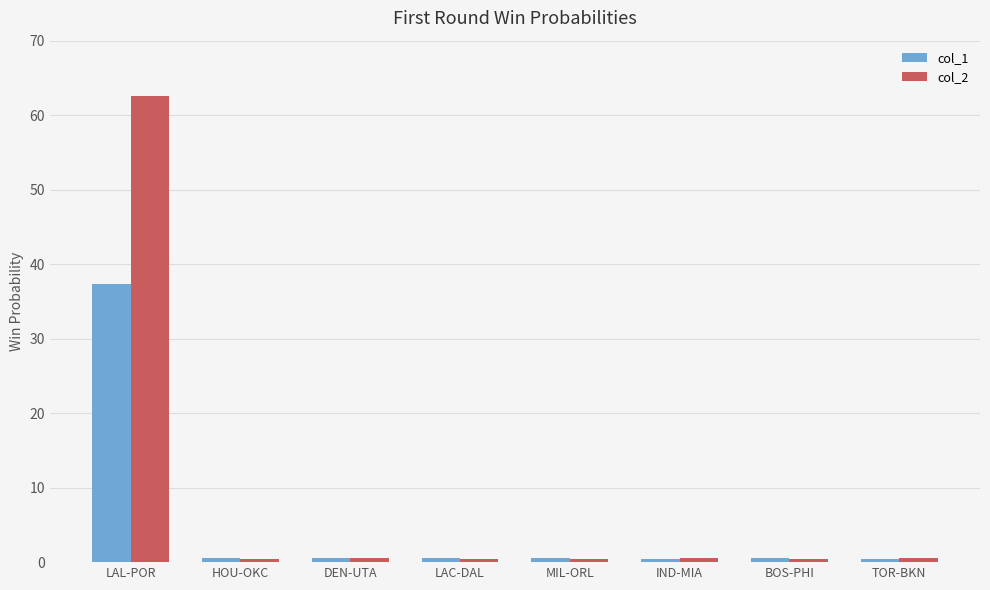

What is the difference between the maximum and second lowest values in the col_2 series?

62.2